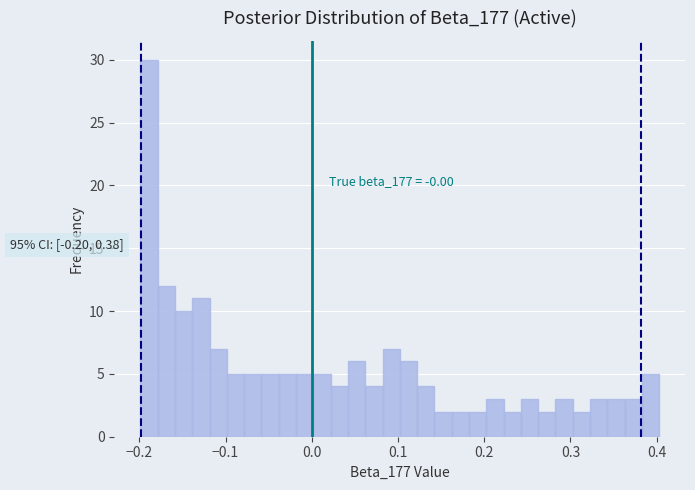

Around what value on the x-axis is the tallest bar? Give the approximate position of its centre, as read against the axis.

-0.19